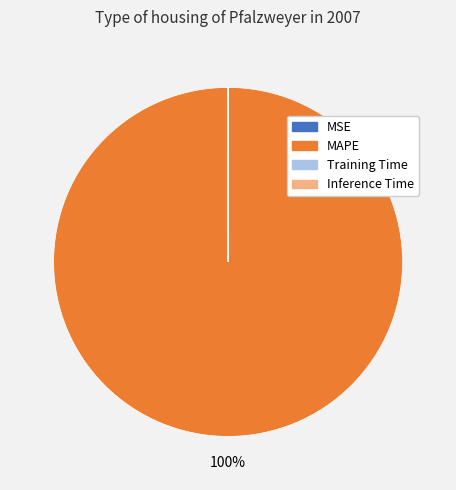

Which category has the biggest portion of the pie?

MAPE